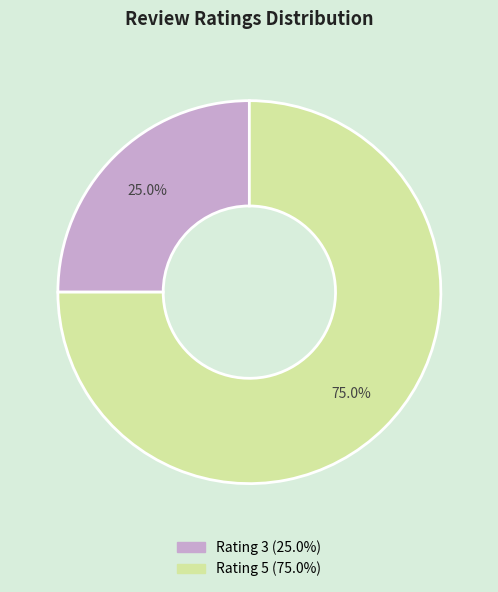

How many slices are in this pie chart?

2